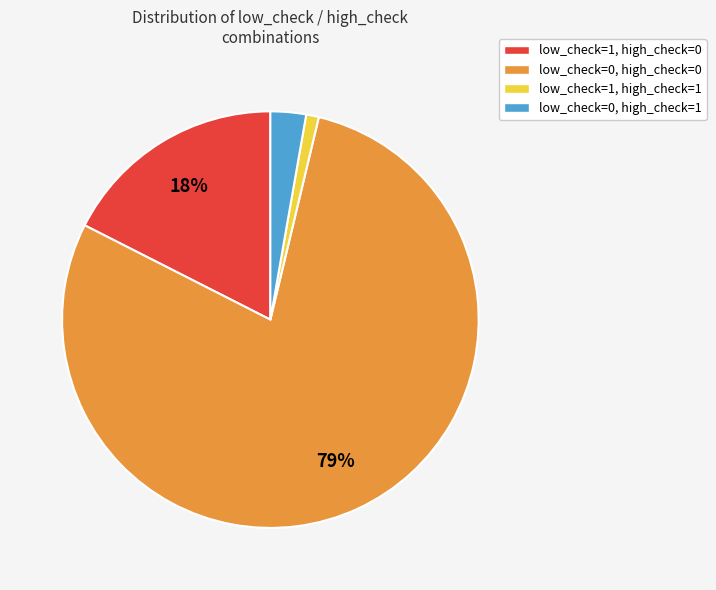

To the nearest percent, what is the combined percentage of low_check=0, high_check=1 and low_check=1, high_check=1?

4%